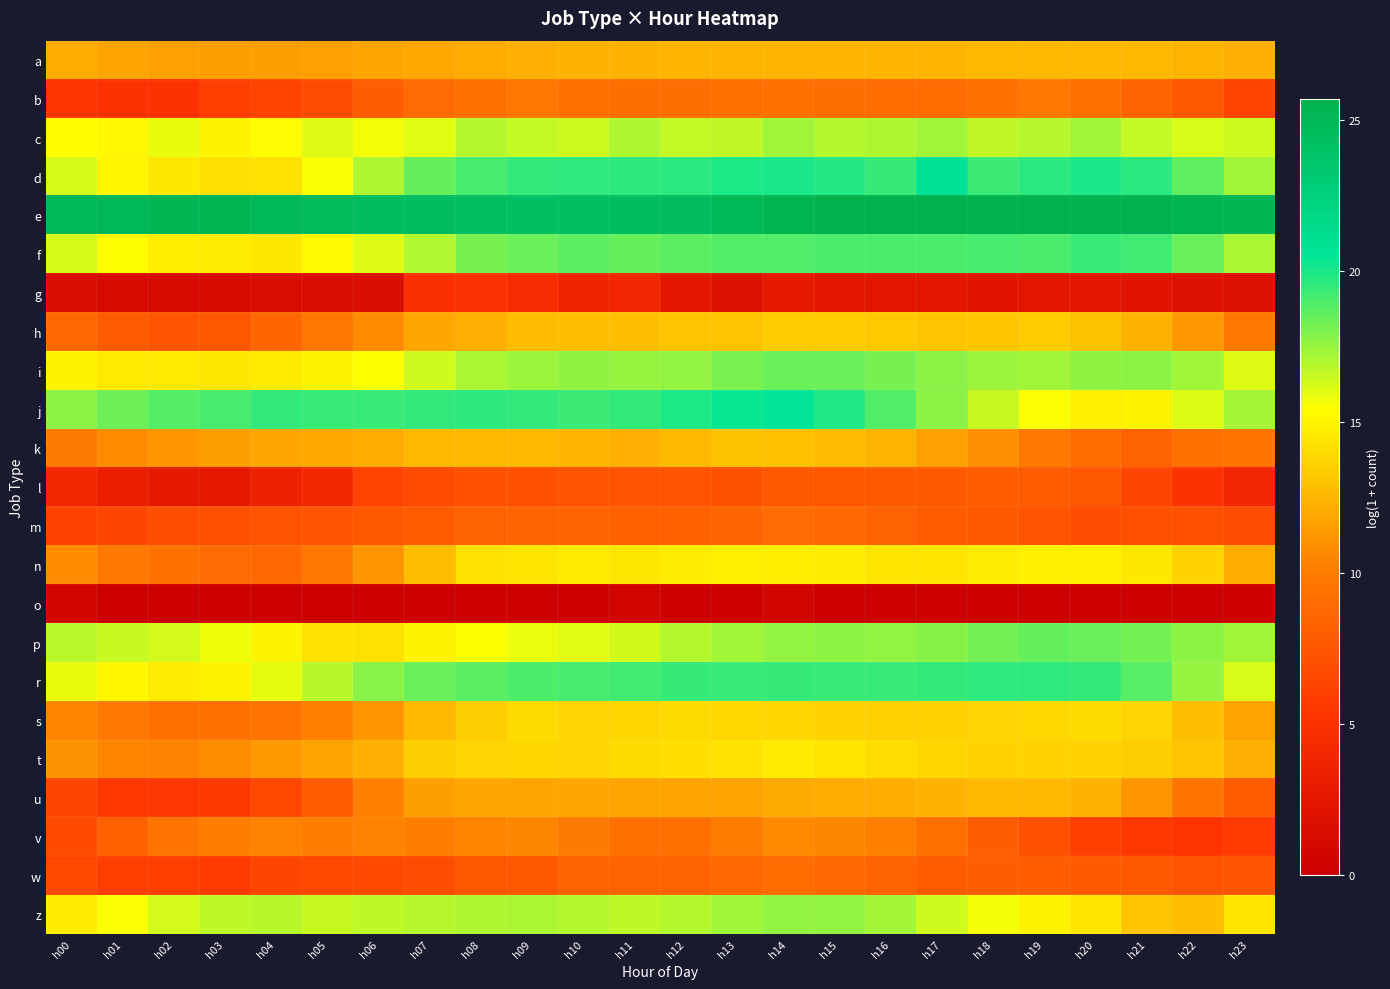

At how many categories does at least one series exceed 16?

24